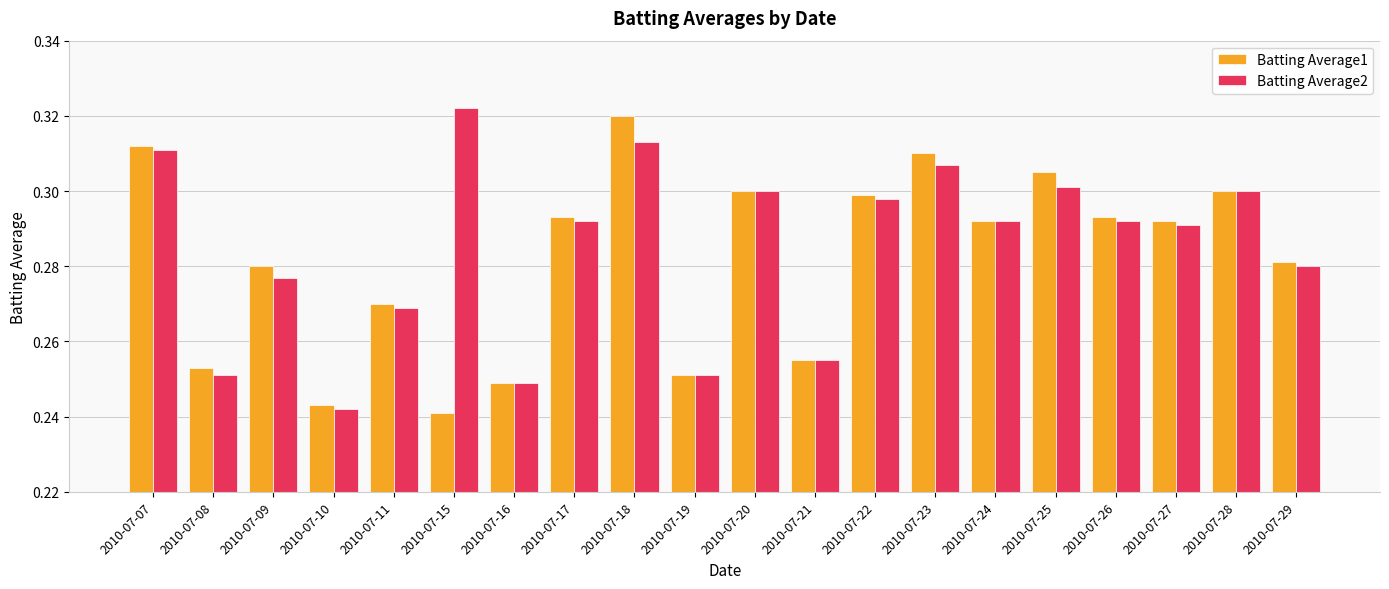

At which category is the sum across all series the highest?

2010-07-18